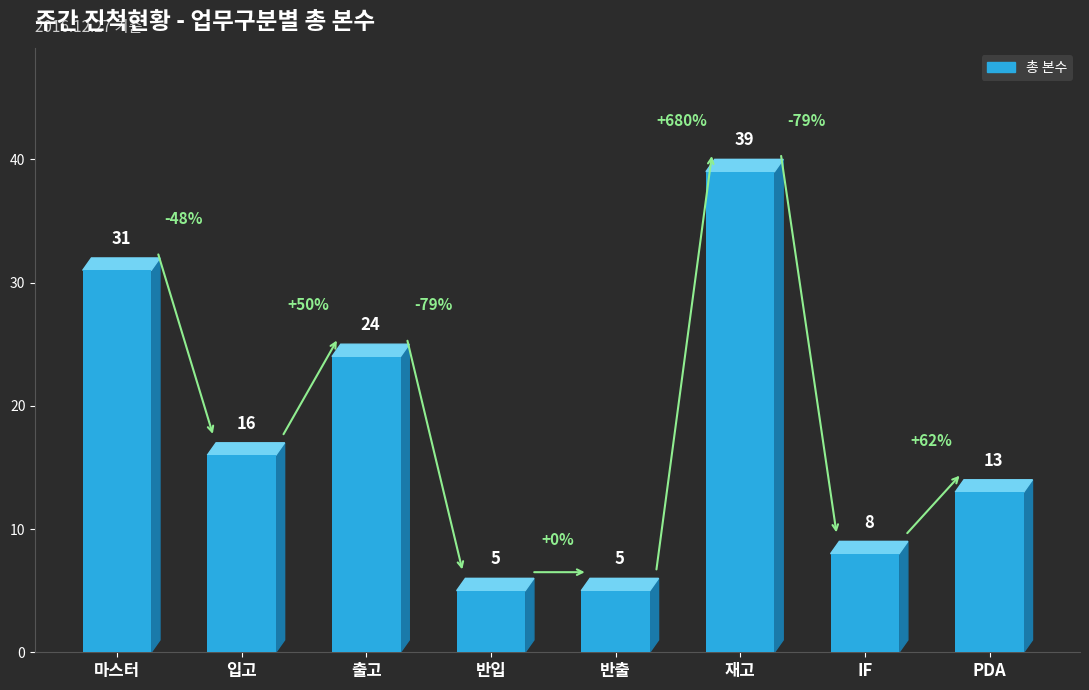

Reading left to right, what are all the values shown in this chart?

마스터=31	입고=16	출고=24	반입=5	반출=5	재고=39	IF=8	PDA=13